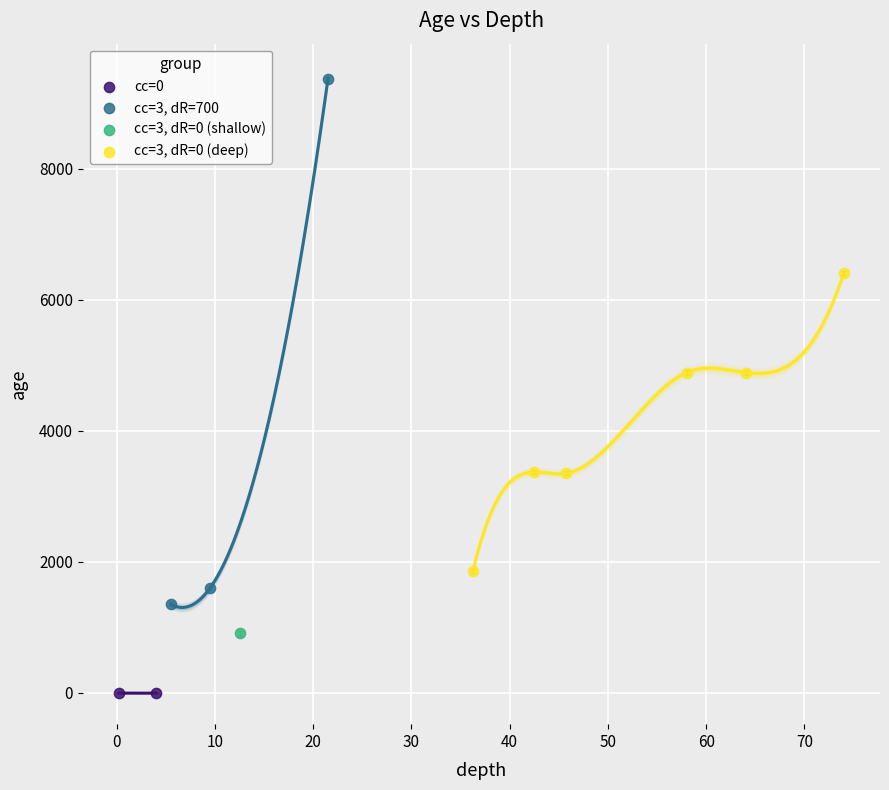

Which series contains the highest Y value?

cc=3, dR=700